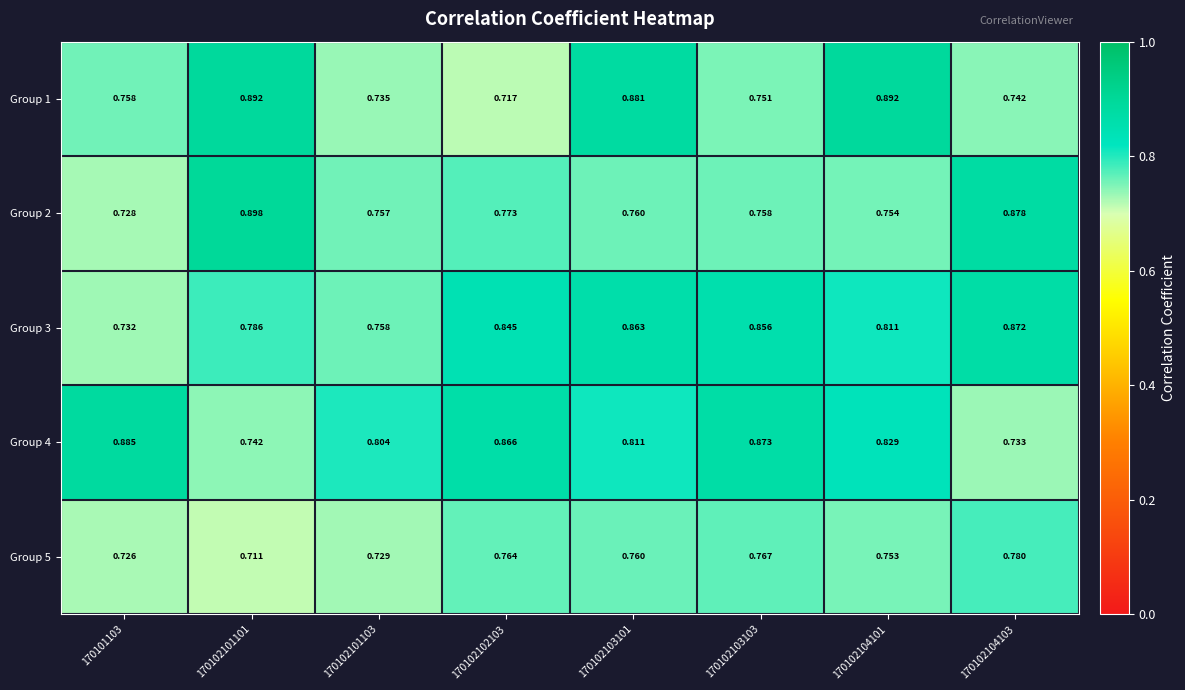

Is the value of Group 3 at 170102101101 greater than the value of Group 2 at 170102103103?

Yes